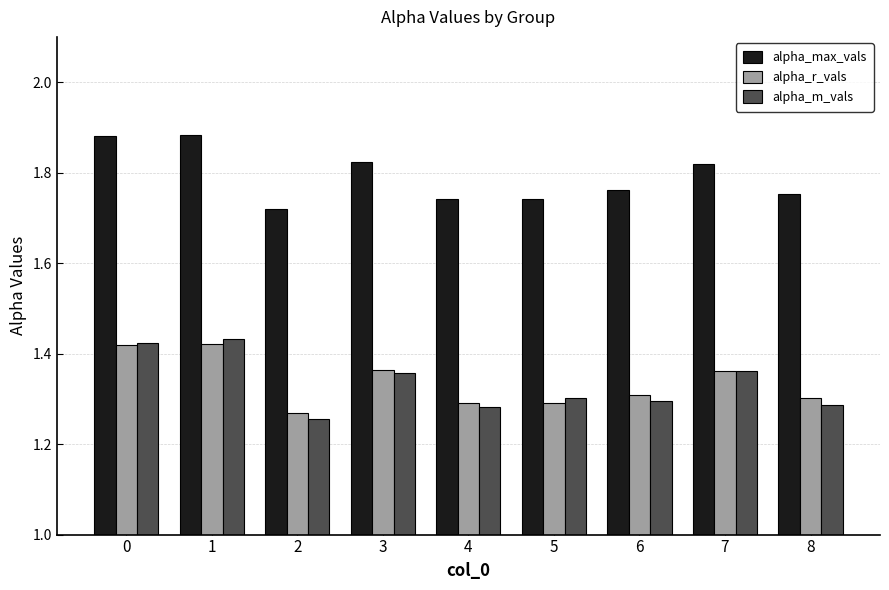

At which label is alpha_m_vals closest to 1?

2